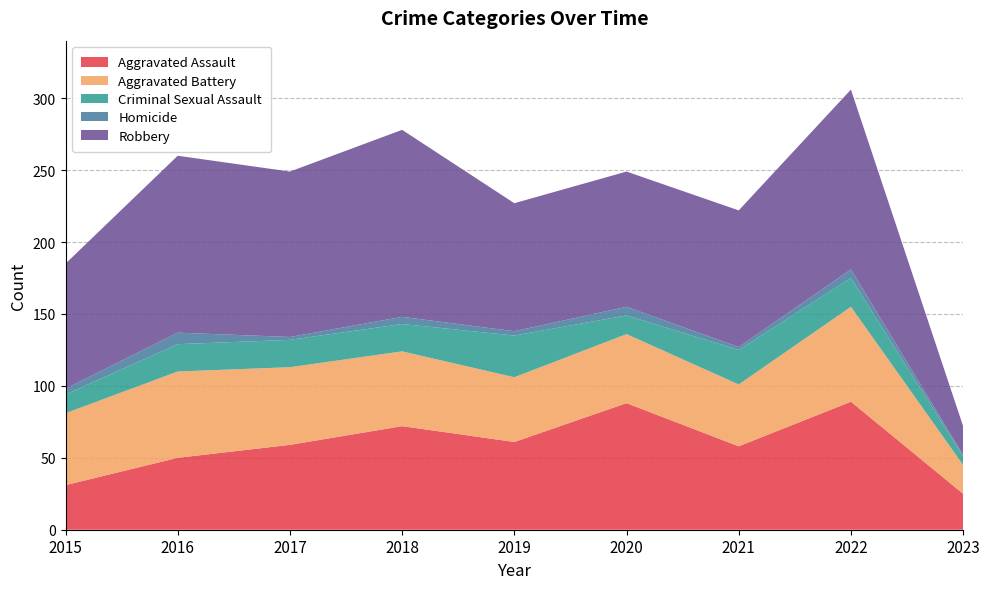

Reading right to left, list all the values displayed in this chart.

Aggravated Assault: 25	89	58	88	61	72	59	50	31
Aggravated Battery: 20	66	43	48	45	52	54	60	50
Criminal Sexual Assault: 6	20	24	13	29	19	19	19	13
Homicide: 1	6	2	6	3	5	2	8	4
Robbery: 20	125	95	94	89	130	115	123	87